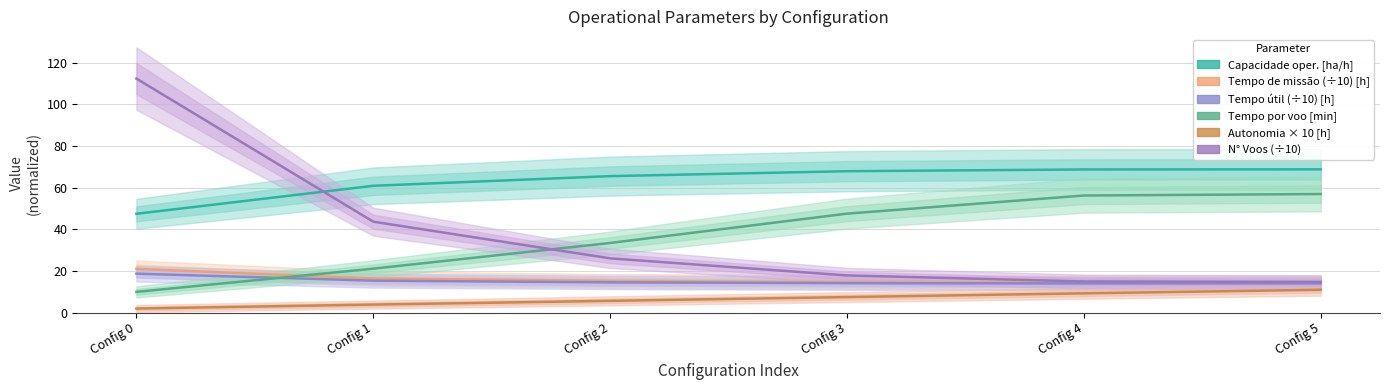

At Config 3, list the series in order from smallest to largest.

Autonomia Projetada [h], Tempo util [h], Tempo de missao [h], N Voos, Tempo por voo [min], Capacidade operacional [ha/h]